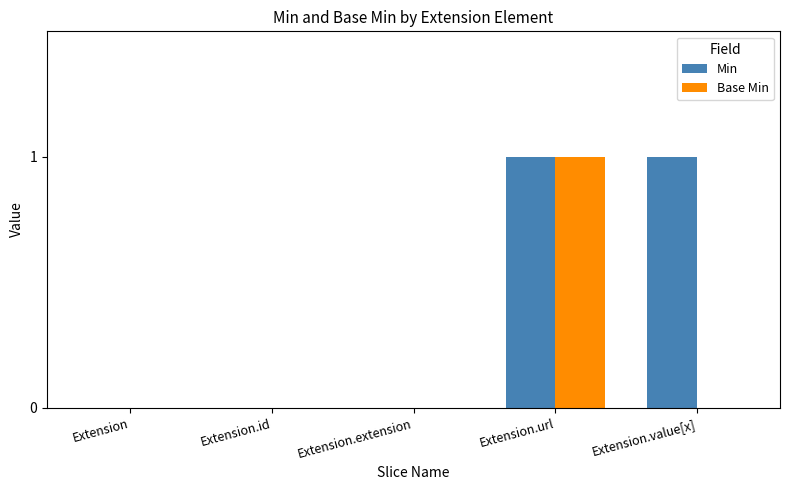

Reading left to right, what are all the values shown in this chart?

Min: Extension=0	Extension.id=0	Extension.extension=0	Extension.url=1	Extension.value[x]=1
Base Min: Extension=0	Extension.id=0	Extension.extension=0	Extension.url=1	Extension.value[x]=0